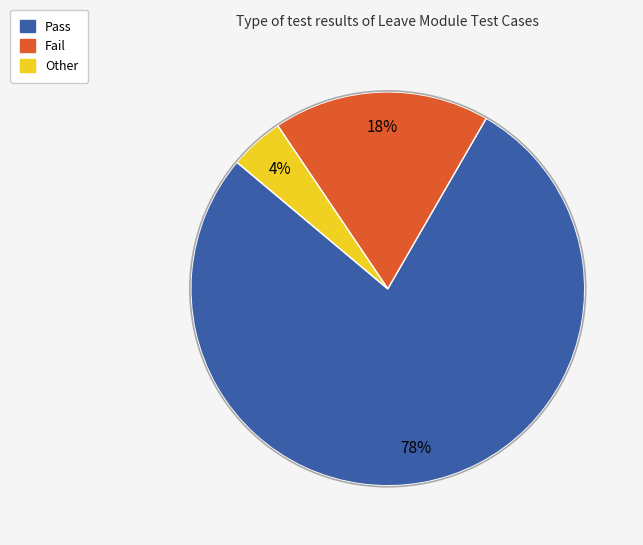

How many slices are in this pie chart?

3